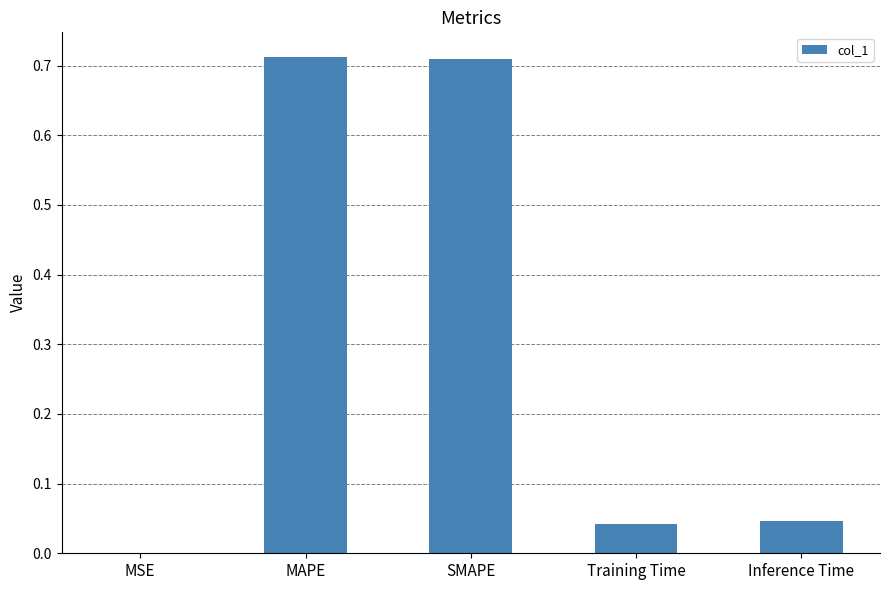

Are the bars horizontal?

No